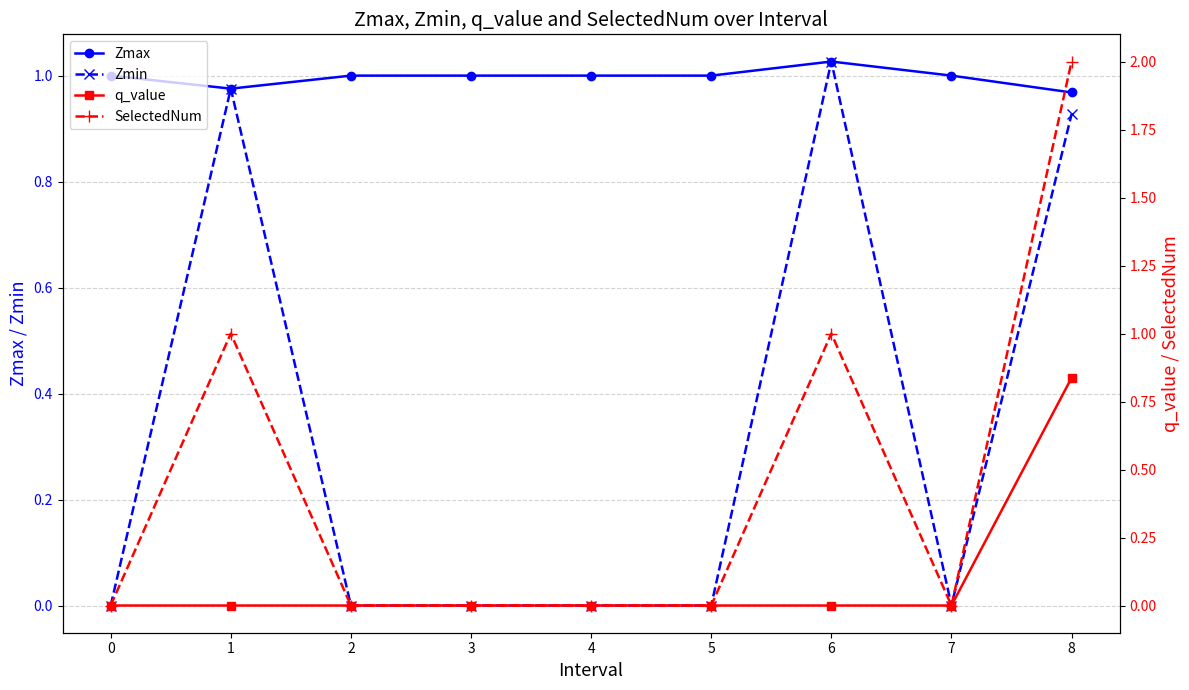

True or false: Zmax and q_value intersect in this chart.

False